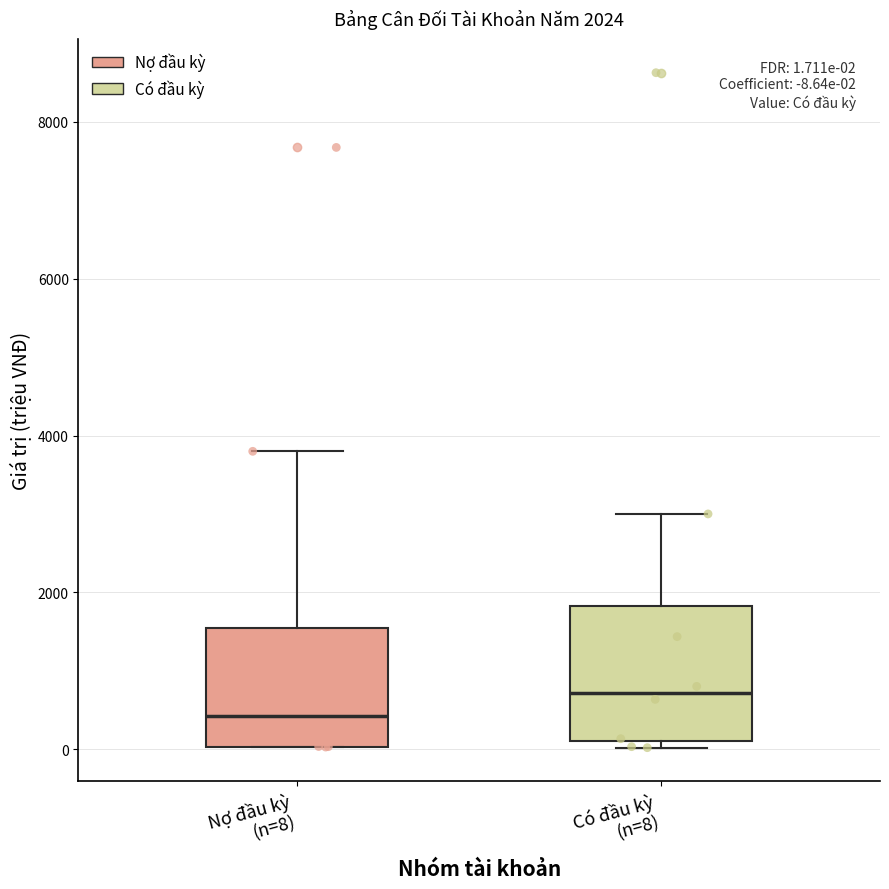

Which box's median line is the lowest?

Nợ đầu kỳ (n=8)